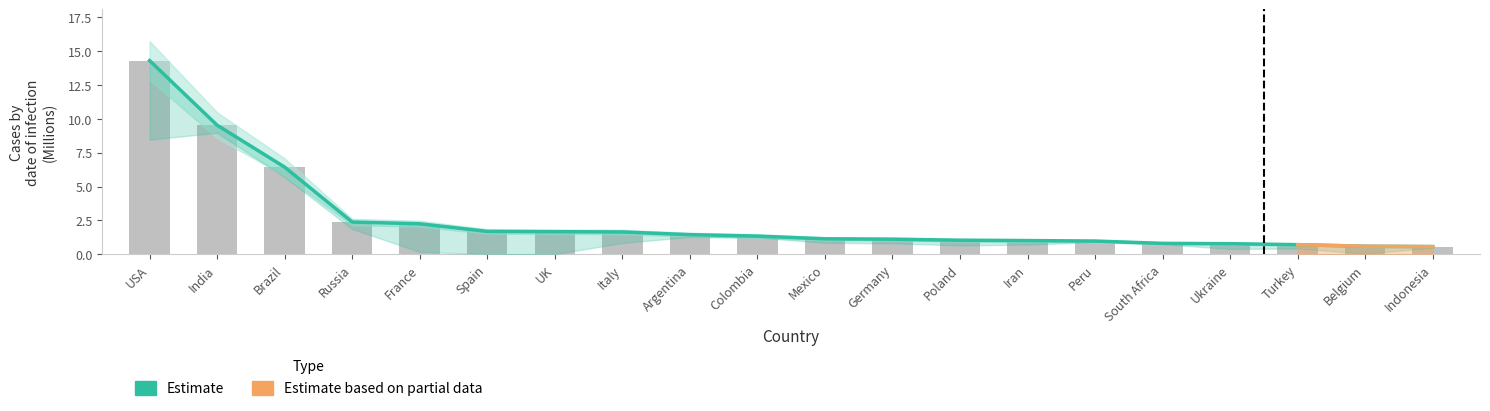

Between Iran and Russia, which is larger?

Russia